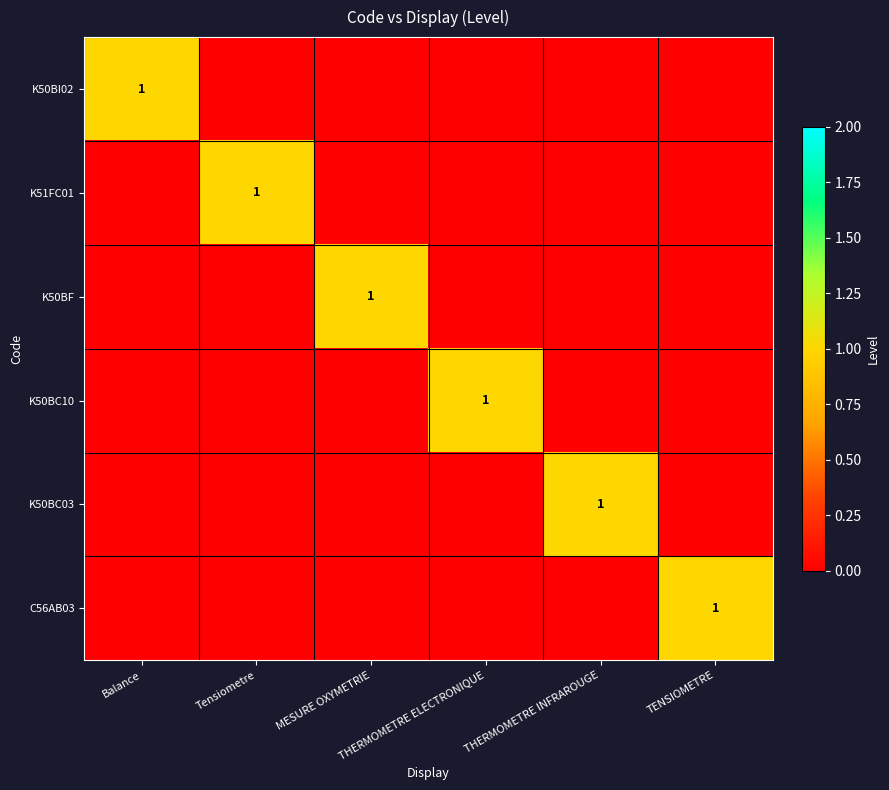

Is the value of C56AB03 at TENSIOMETRE greater than the value of K50BI02 at TENSIOMETRE?

Yes